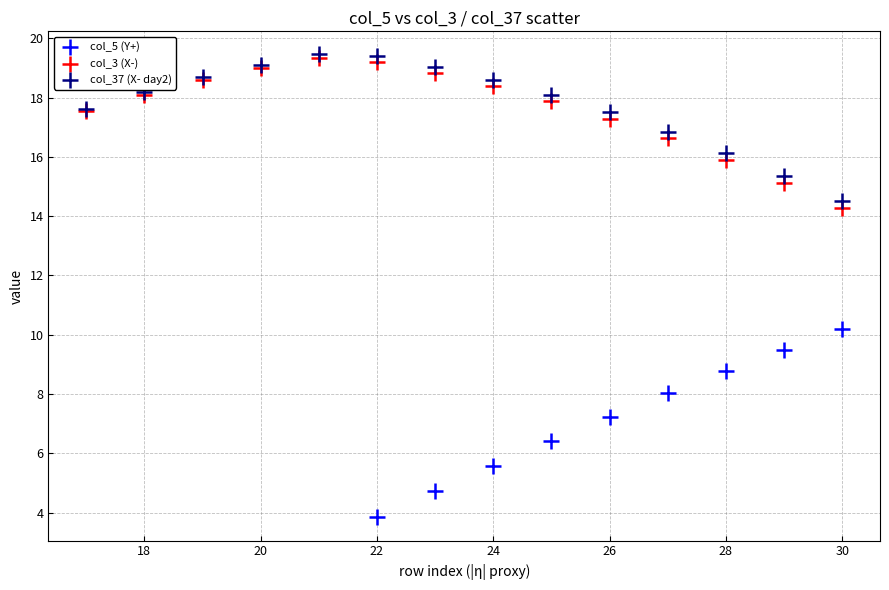

Which series contains the lowest Y value?

col_5 (Y+)